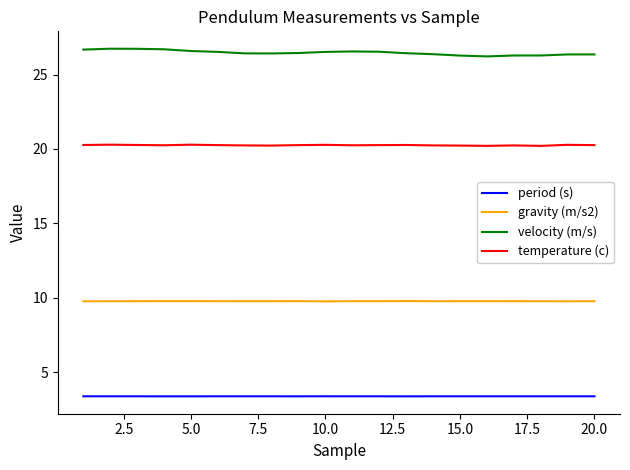

Rank the series by their average value, from lowest to highest.

period (s), gravity (m/s2), temperature (c), velocity (m/s)